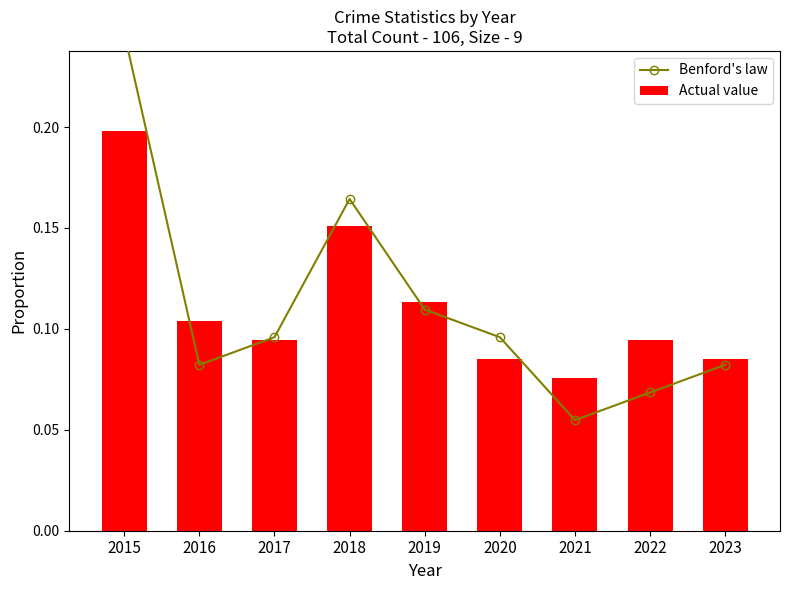

The Actual value series shows 0.1 at 2020. True or false?

True